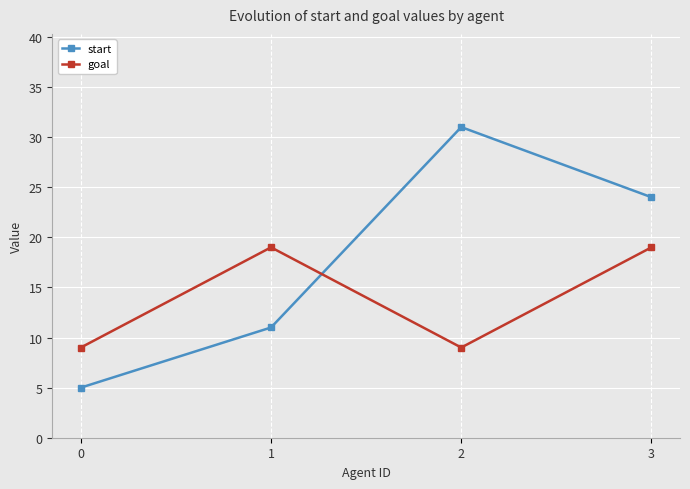

Which series has the largest range (max minus min)?

start